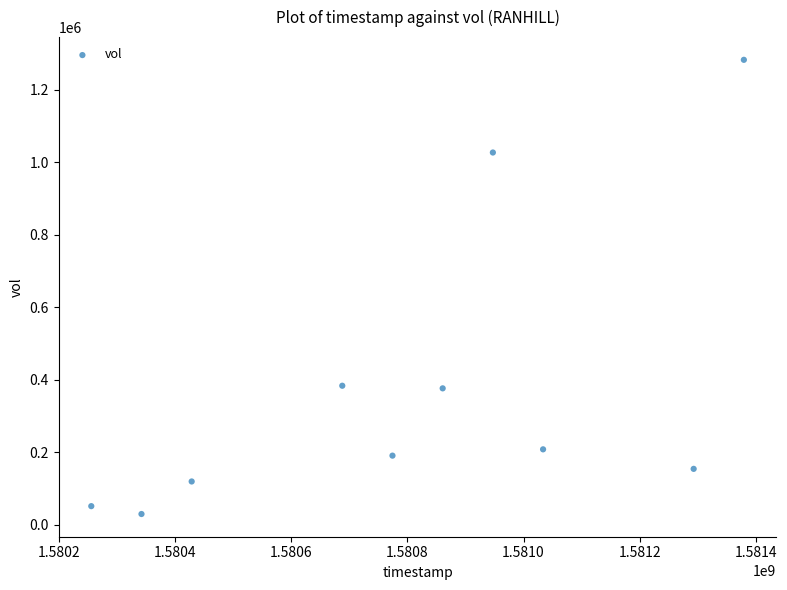

What is the average X value?

1580800320